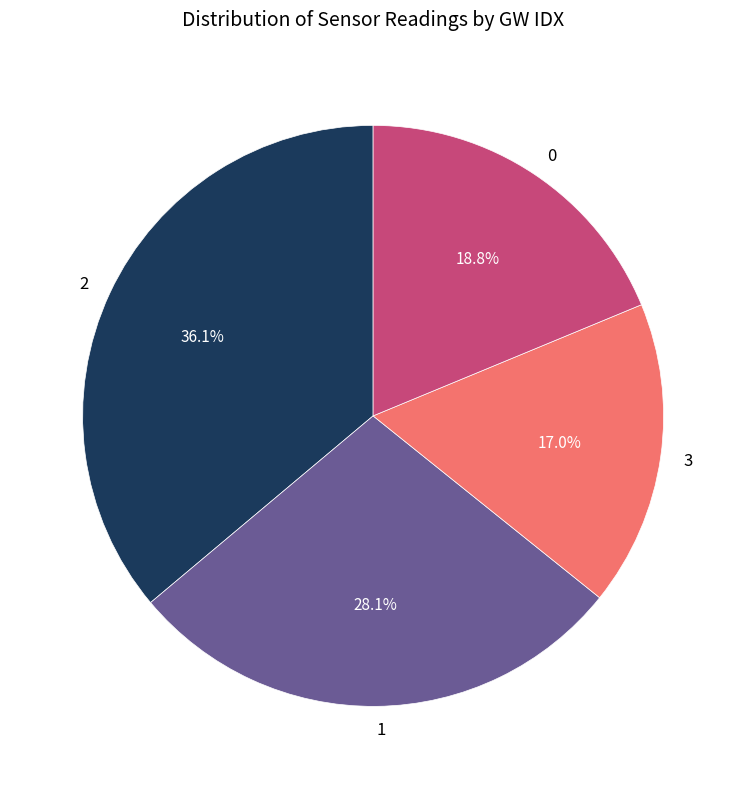

The 2 slice represents 36% of the pie. True or false?

True